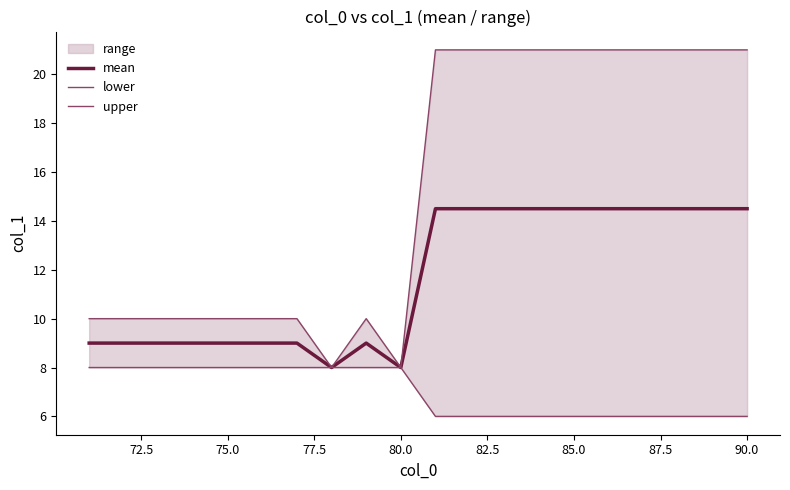

True or false: mean has a value of 14.5 at 90.0.

True